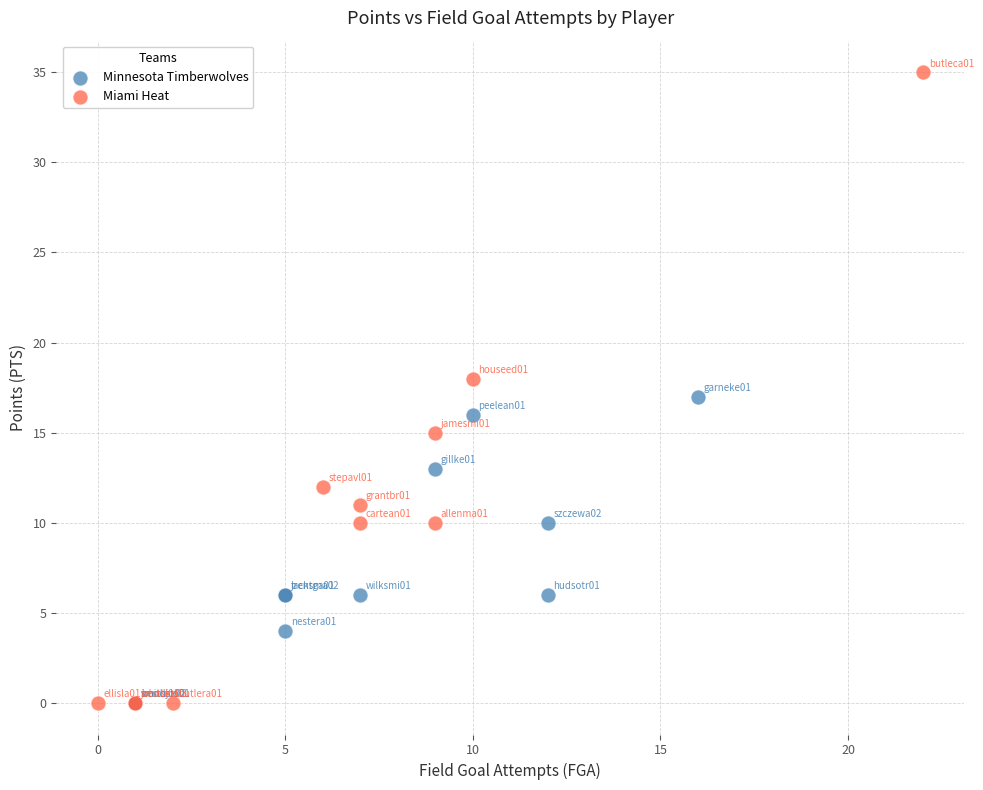

What are all the series names shown in the legend?

Minnesota Timberwolves, Miami Heat